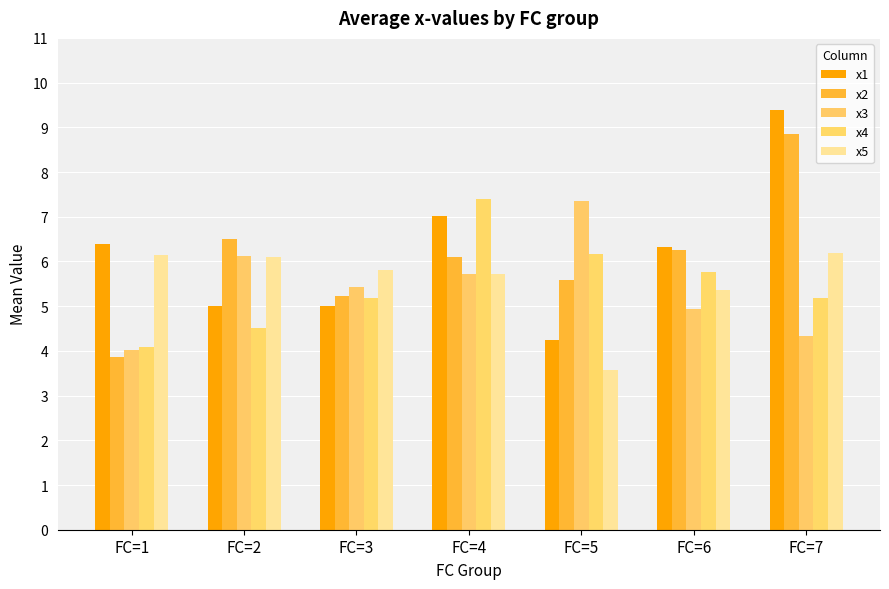

Reading left to right, transcribe all the data shown in this chart.

x1: FC=1=6.4	FC=2=5.0	FC=3=5.0	FC=4=7.0	FC=5=4.2	FC=6=6.3	FC=7=9.4
x2: FC=1=3.9	FC=2=6.5	FC=3=5.2	FC=4=6.1	FC=5=5.6	FC=6=6.3	FC=7=8.9
x3: FC=1=4.0	FC=2=6.1	FC=3=5.4	FC=4=5.7	FC=5=7.3	FC=6=4.9	FC=7=4.3
x4: FC=1=4.1	FC=2=4.5	FC=3=5.2	FC=4=7.4	FC=5=6.2	FC=6=5.8	FC=7=5.2
x5: FC=1=6.1	FC=2=6.1	FC=3=5.8	FC=4=5.7	FC=5=3.6	FC=6=5.4	FC=7=6.2